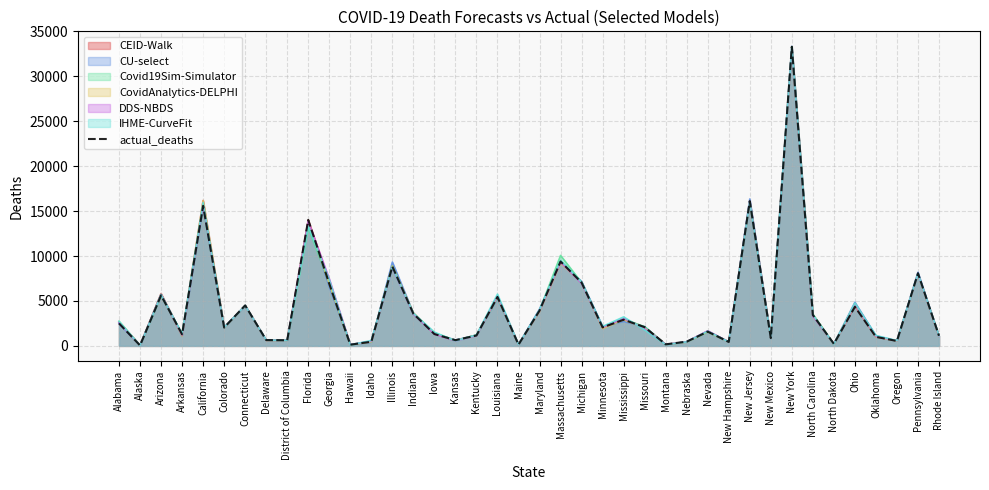

The value at Florida is 4894. True or false?

False